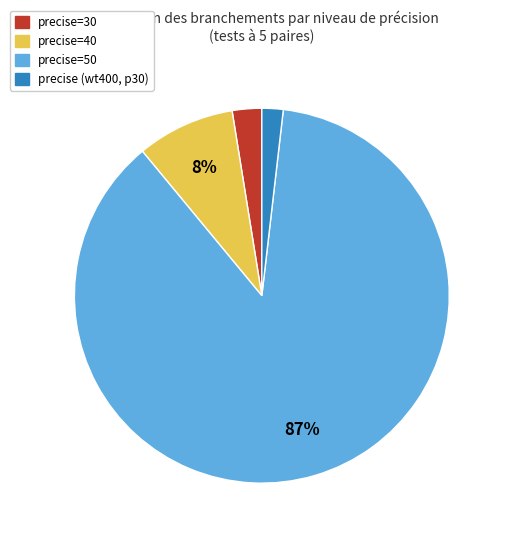

Is there a majority slice in this chart?

Yes